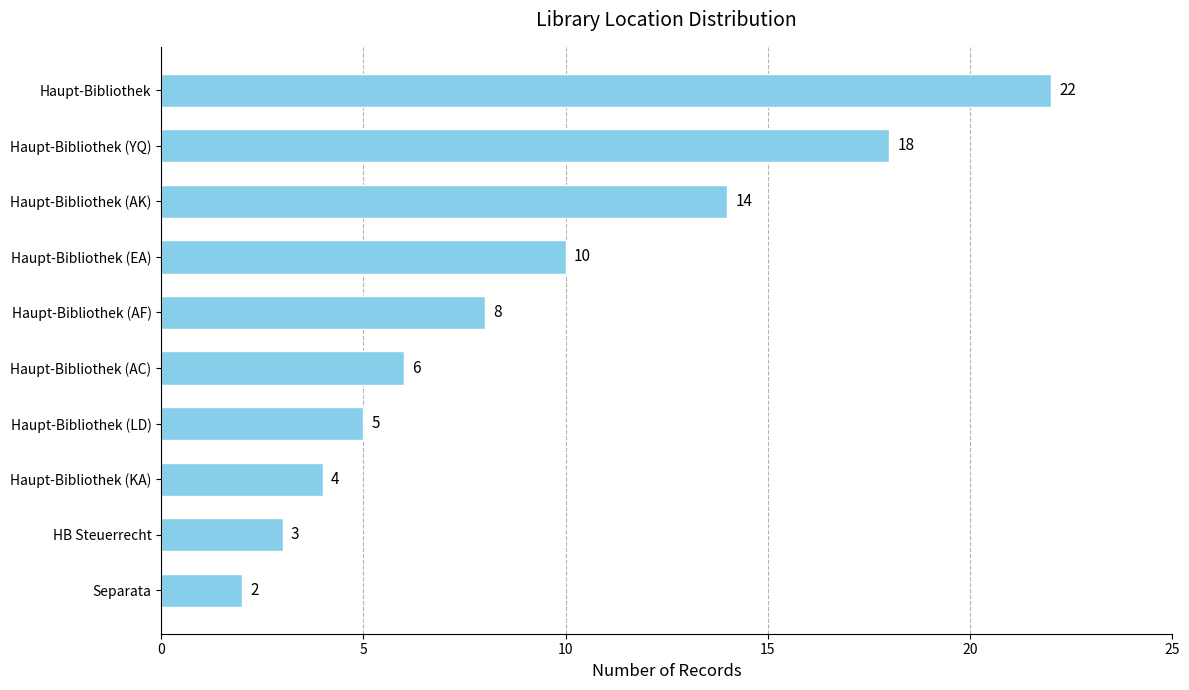

How many bars are there in total?

10